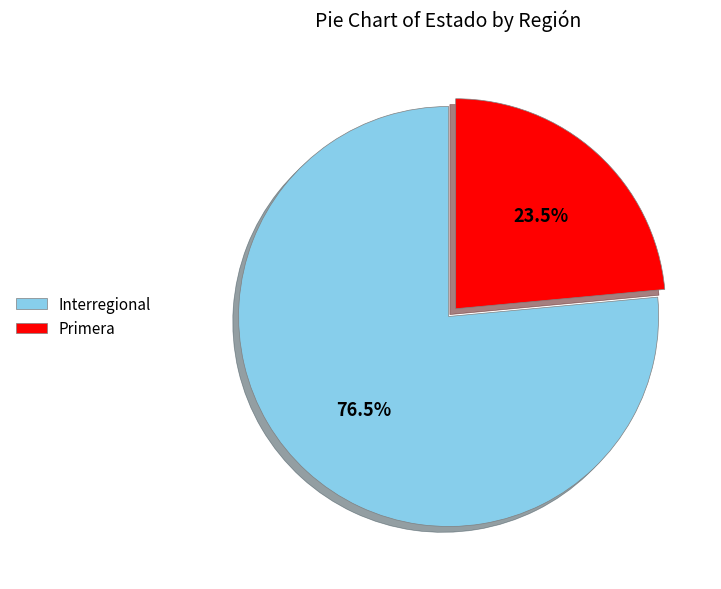

Which has a higher value, Primera or Interregional?

Interregional